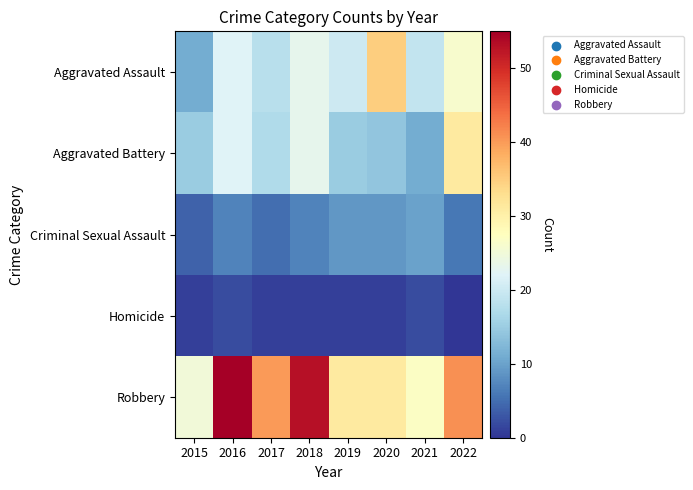

List the series in order of their peak value, highest first.

Robbery, Aggravated Assault, Aggravated Battery, Criminal Sexual Assault, Homicide